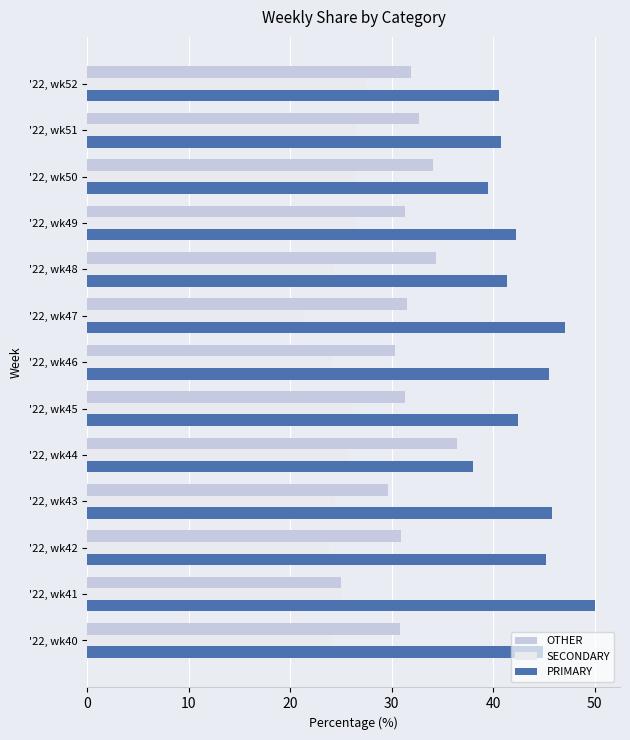

List the series in order of their peak value, lowest first.

SECONDARY, OTHER, PRIMARY